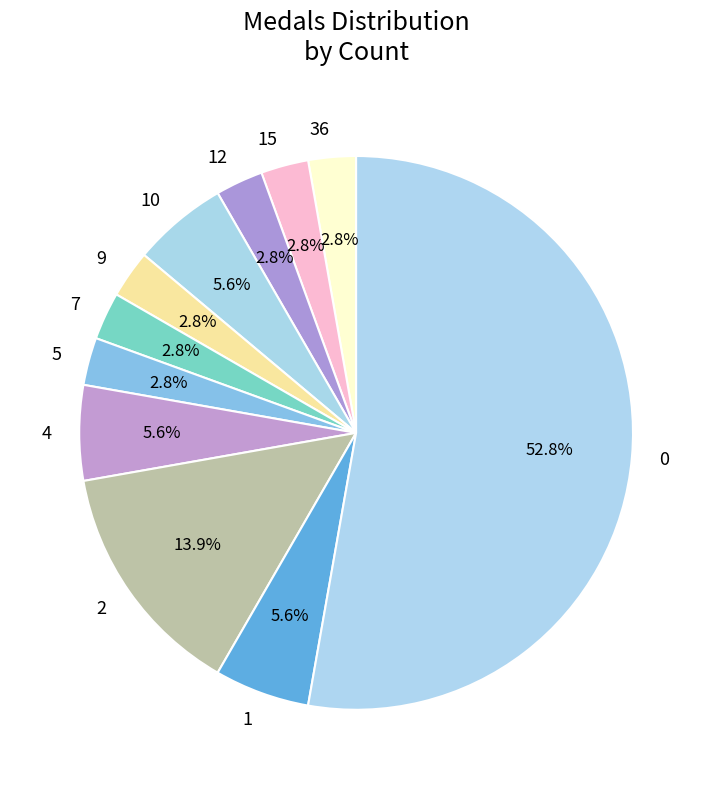

How many slices are in this pie chart?

11